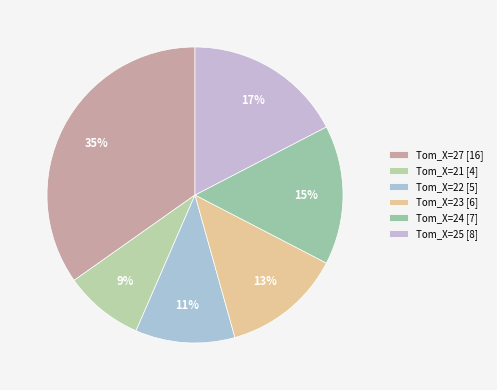

Which slice is the largest?

Tom_X=27 [16]